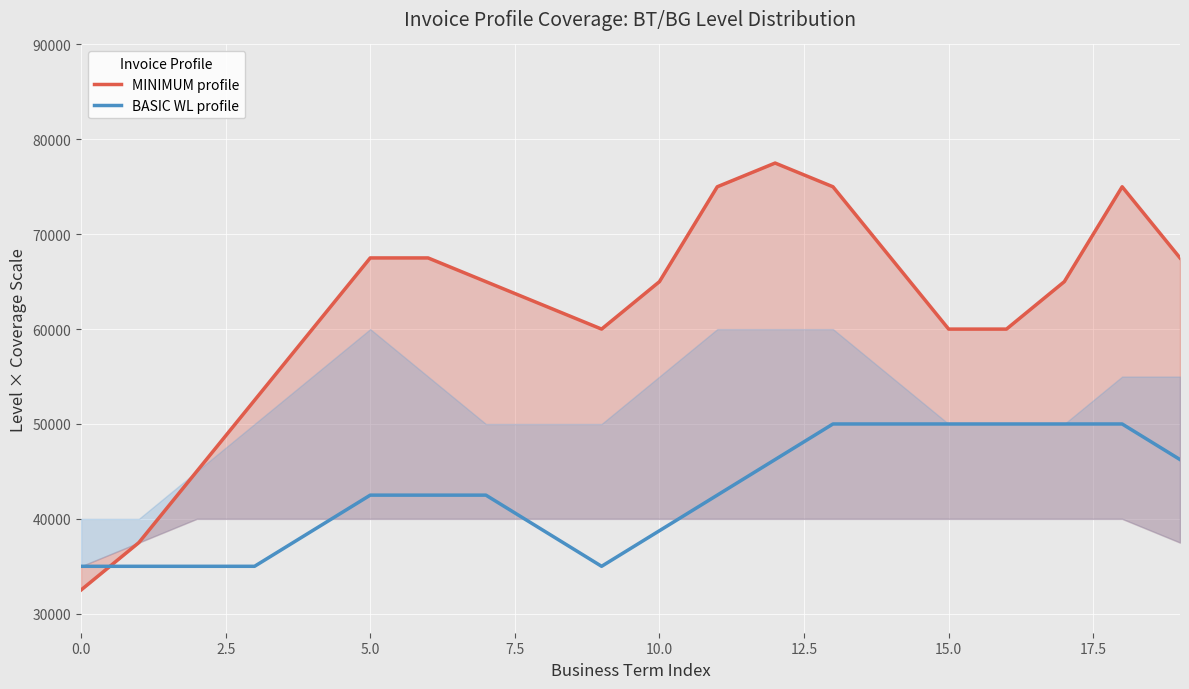

List the series in order of their overall mean, lowest first.

BASIC WL profile, MINIMUM profile